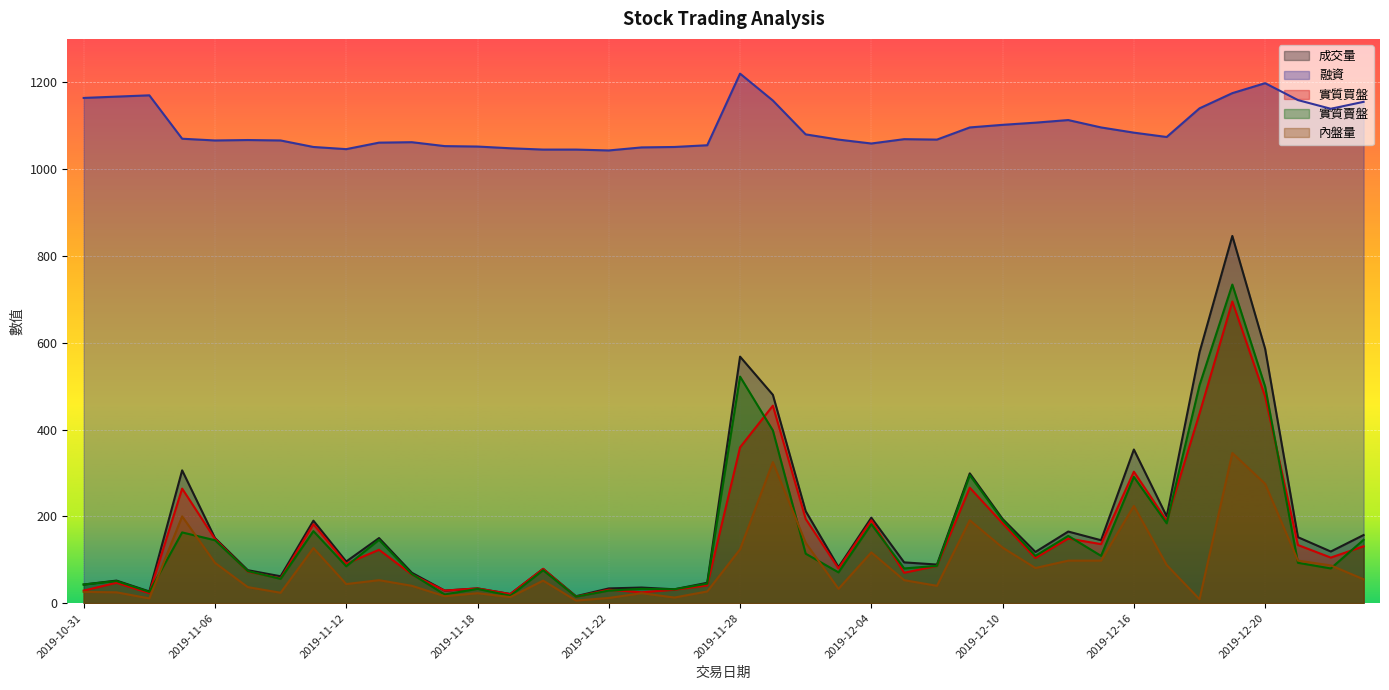

What is the lowest value of the 實質買盤 series?

15